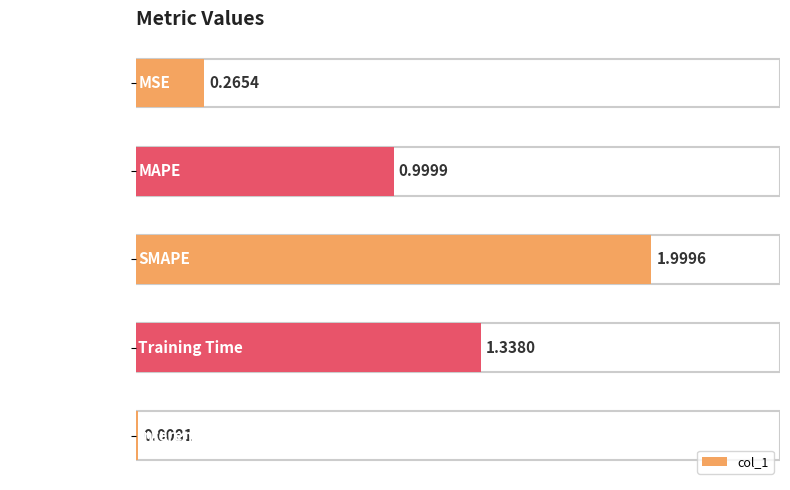

At which label is the value closest to 1?

MAPE